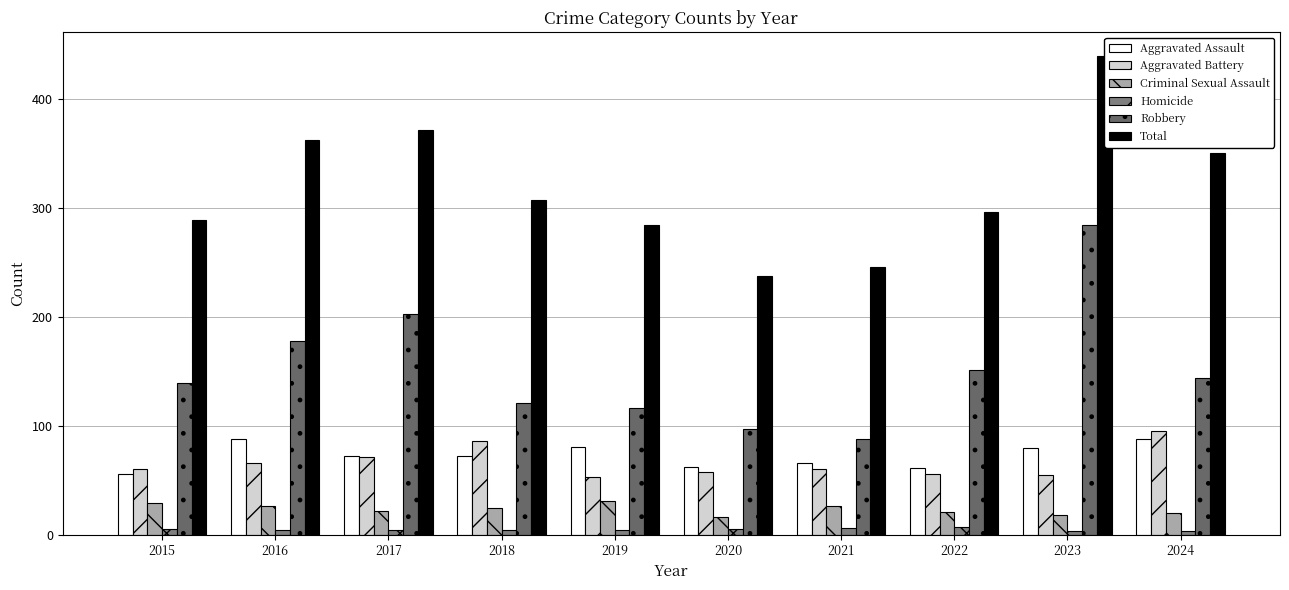

What is the greatest value displayed?

439